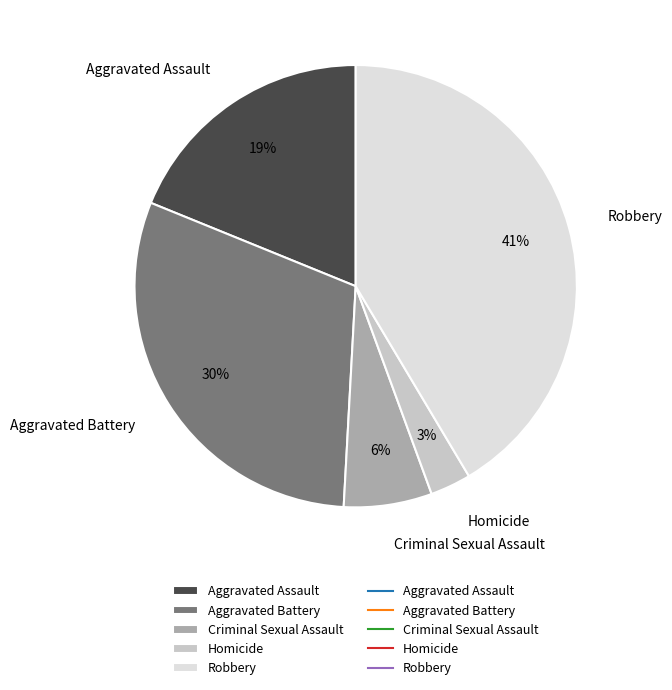

Rank the categories by value from lowest to highest.

Homicide, Criminal Sexual Assault, Aggravated Assault, Aggravated Battery, Robbery